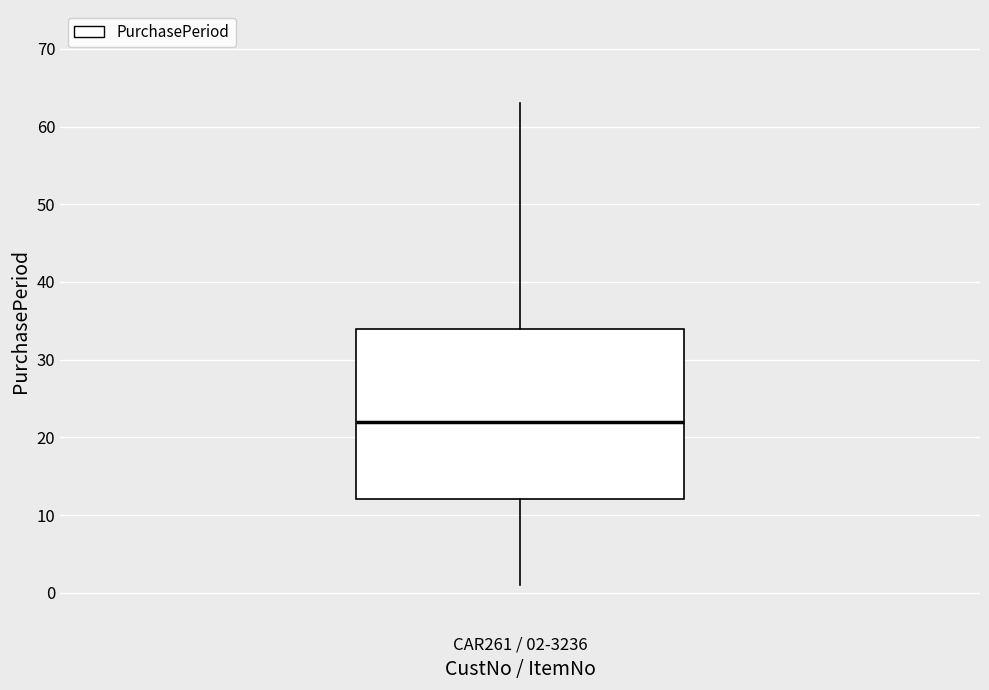

Read this box plot against the y-axis: the position of the median line, the range covered by the box, and the ends of both whiskers. The values are not printed on the chart, so give them approximately, as read against the axis.

median 22, box 12 to 34, whiskers 1 to 63